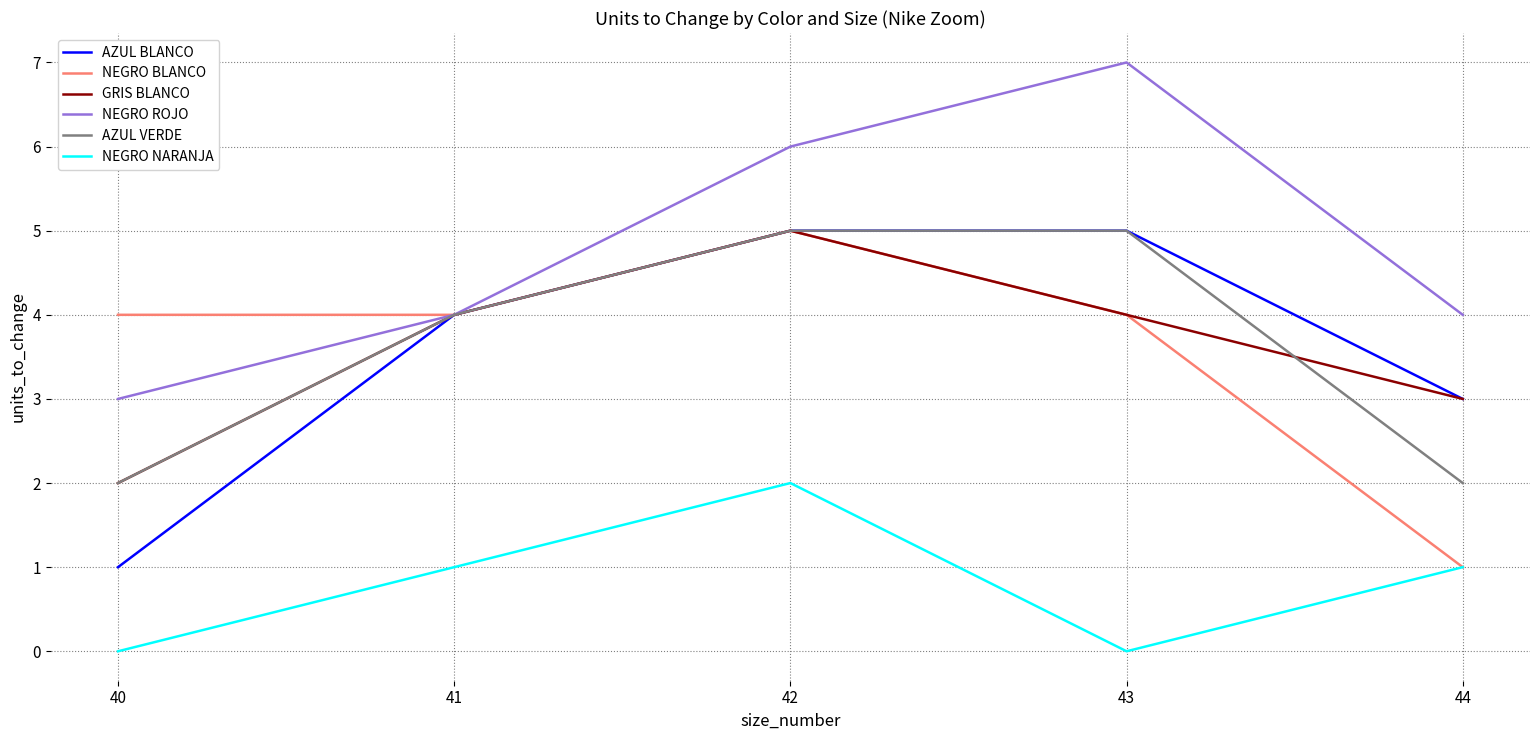

Which series has the largest total across all categories?

NEGRO ROJO